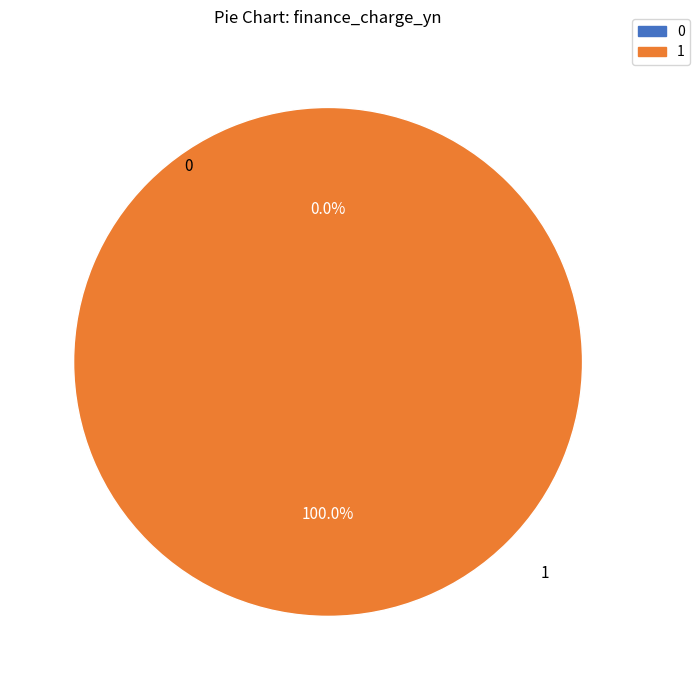

How many segments does this pie chart have?

2